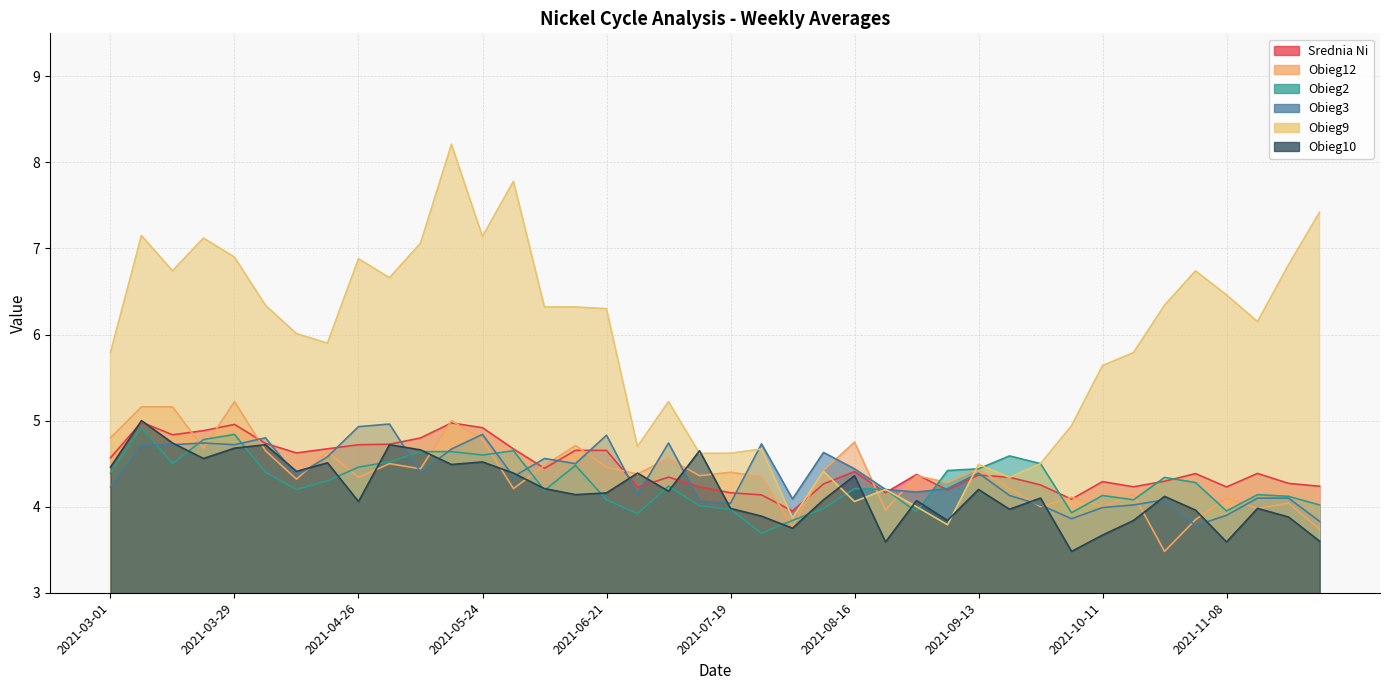

What is the maximum value for Srednia Ni?

5.0